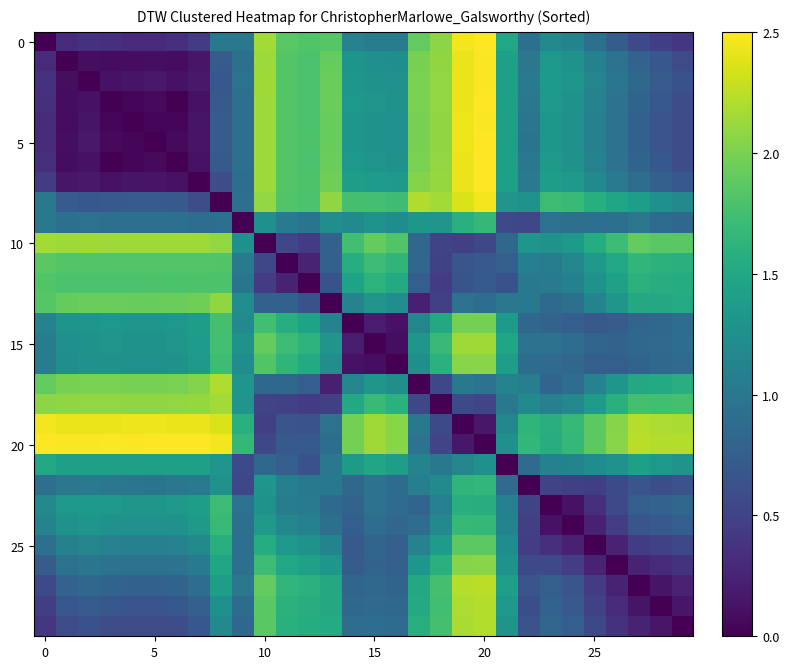

Count the number of data series in this chart.

30